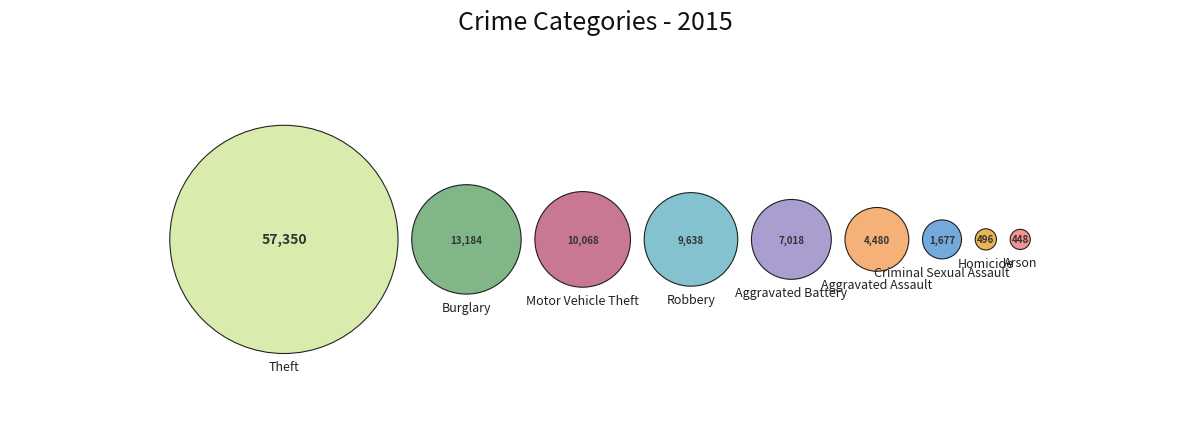

Is Criminal Sexual Assault the majority of the pie?

No